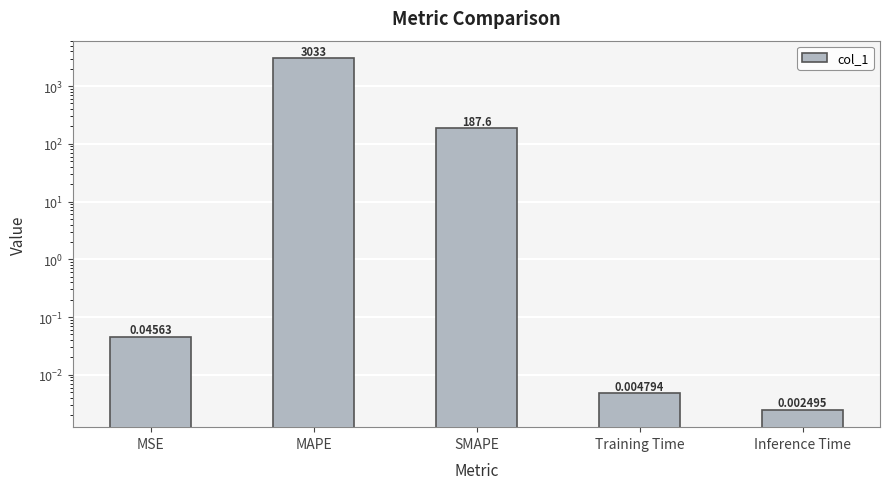

At which category does the chart reach its peak across all series?

MAPE